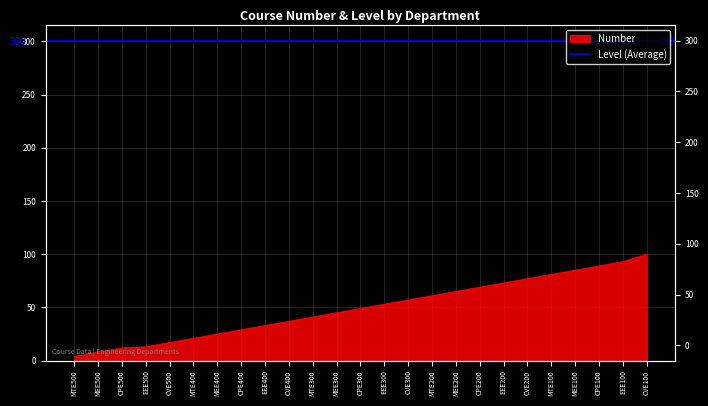

What is the label of the 10th point from the left?

CVE400